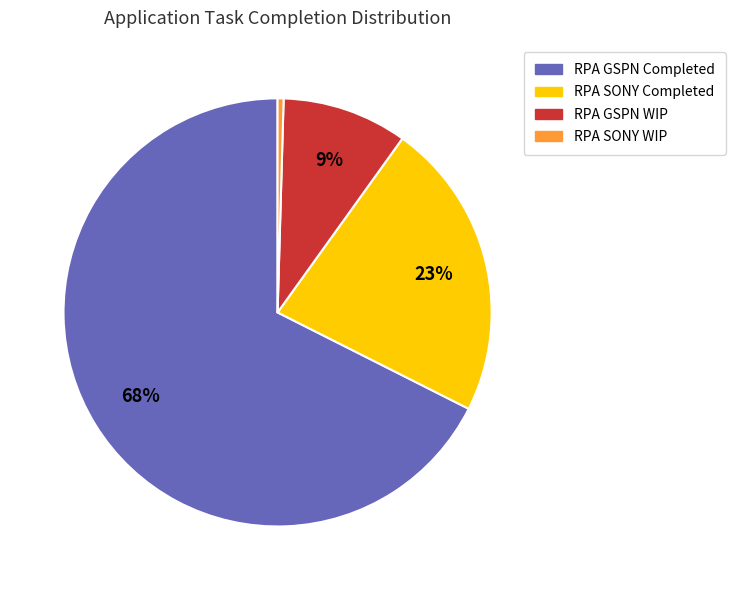

Between RPA GSPN WIP and RPA SONY WIP, which is larger?

RPA GSPN WIP